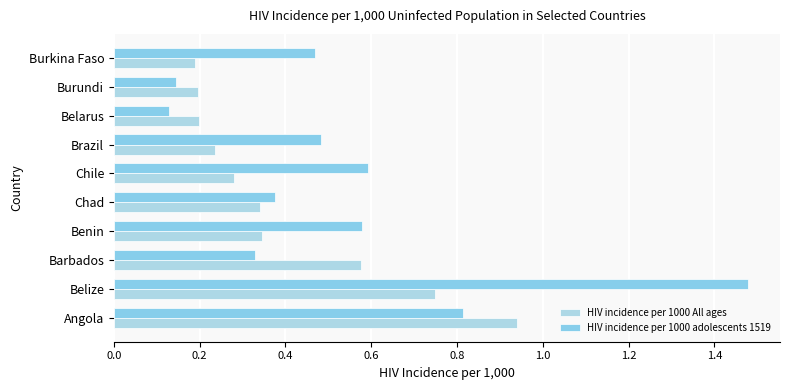

Count the number of categories in the chart.

10